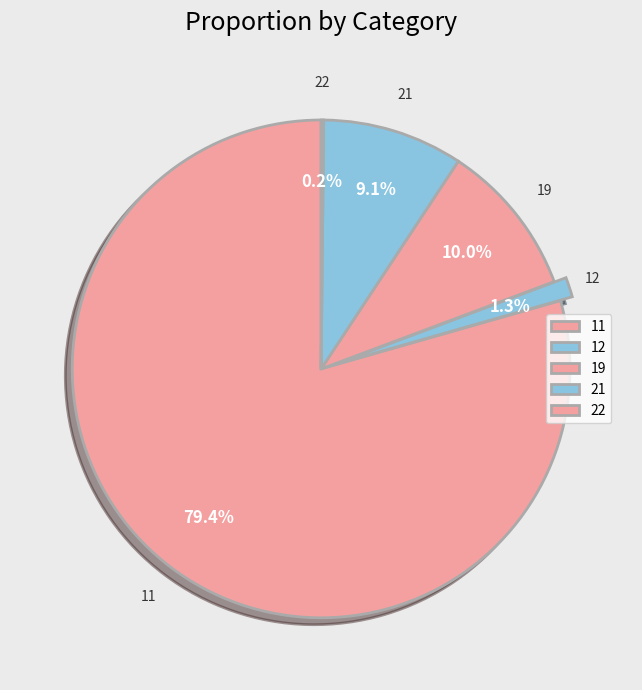

The 21 slice represents 1% of the pie. True or false?

False